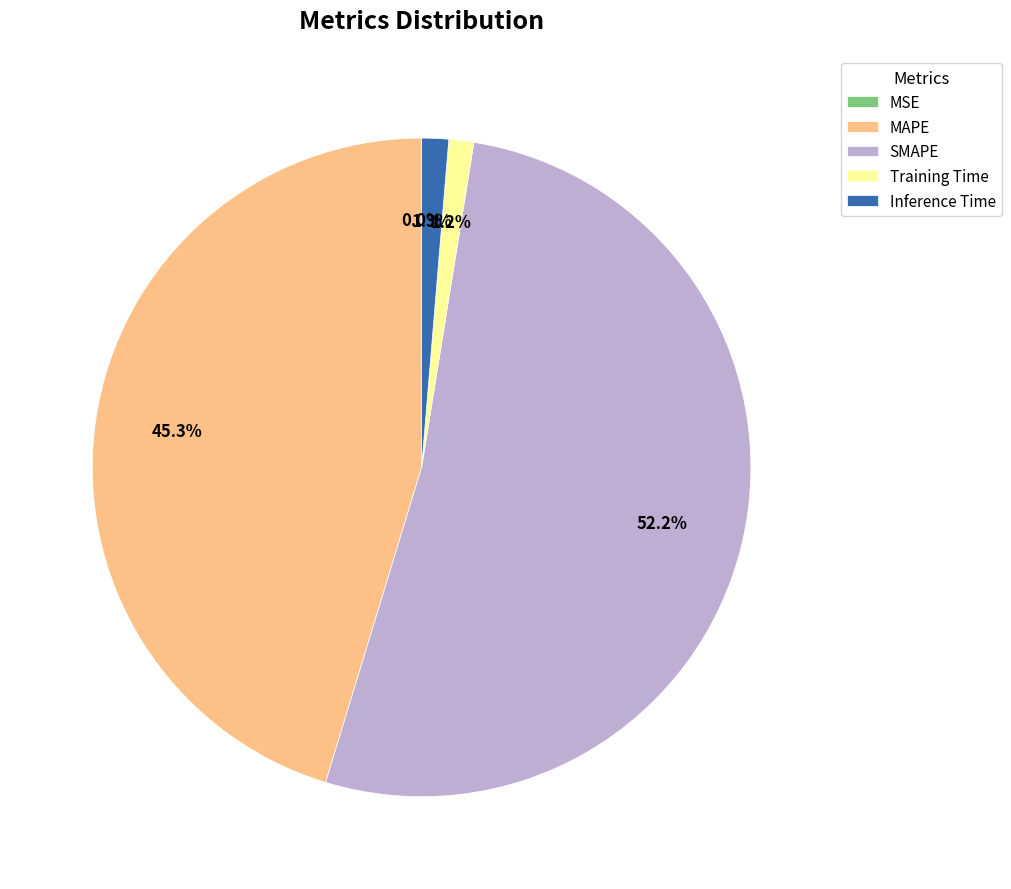

To the nearest percent, what percentage of the pie is MAPE?

45%